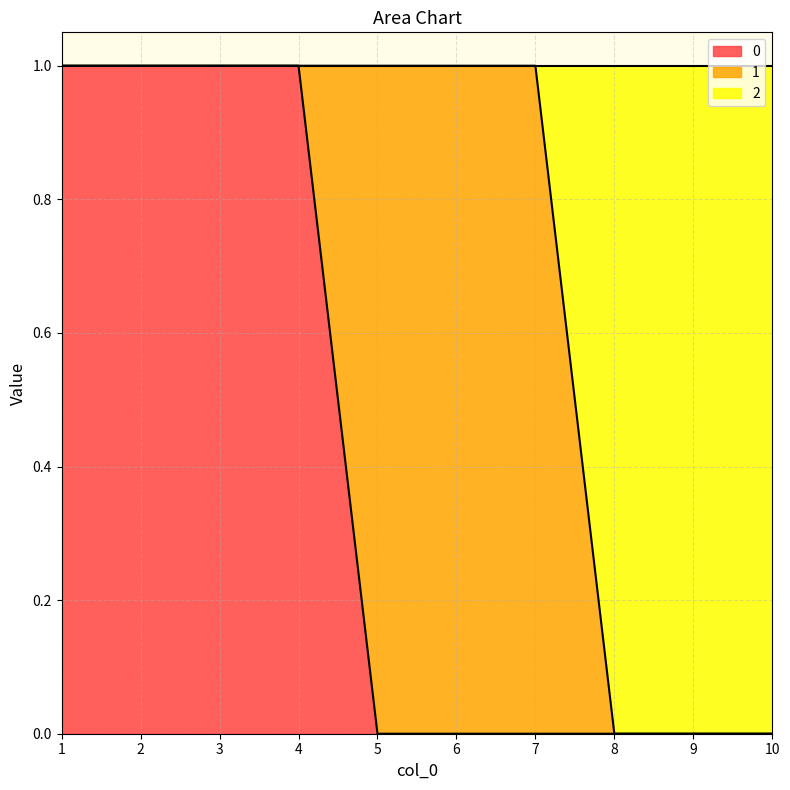

The value of 0 at 6 is 0. True or false?

True